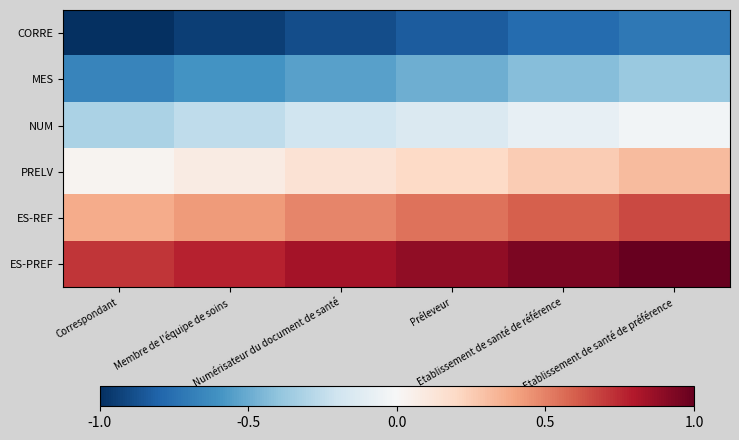

Reading left to right, what are all the values shown in this chart?

CORRE: Correspondant=-1.0	Membre de l'équipe de soins=-0.9	Numérisateur du document de santé=-0.9	Préleveur=-0.8	Etablissement de santé de référence=-0.8	Etablissement de santé de préférence=-0.7
MES: Correspondant=-0.7	Membre de l'équipe de soins=-0.6	Numérisateur du document de santé=-0.5	Préleveur=-0.5	Etablissement de santé de référence=-0.4	Etablissement de santé de préférence=-0.4
NUM: Correspondant=-0.3	Membre de l'équipe de soins=-0.3	Numérisateur du document de santé=-0.2	Préleveur=-0.1	Etablissement de santé de référence=-0.1	Etablissement de santé de préférence=-0.0
PRELV: Correspondant=0.0	Membre de l'équipe de soins=0.1	Numérisateur du document de santé=0.1	Préleveur=0.2	Etablissement de santé de référence=0.3	Etablissement de santé de préférence=0.3
ES-REF: Correspondant=0.4	Membre de l'équipe de soins=0.4	Numérisateur du document de santé=0.5	Préleveur=0.5	Etablissement de santé de référence=0.6	Etablissement de santé de préférence=0.7
ES-PREF: Correspondant=0.7	Membre de l'équipe de soins=0.8	Numérisateur du document de santé=0.8	Préleveur=0.9	Etablissement de santé de référence=0.9	Etablissement de santé de préférence=1.0